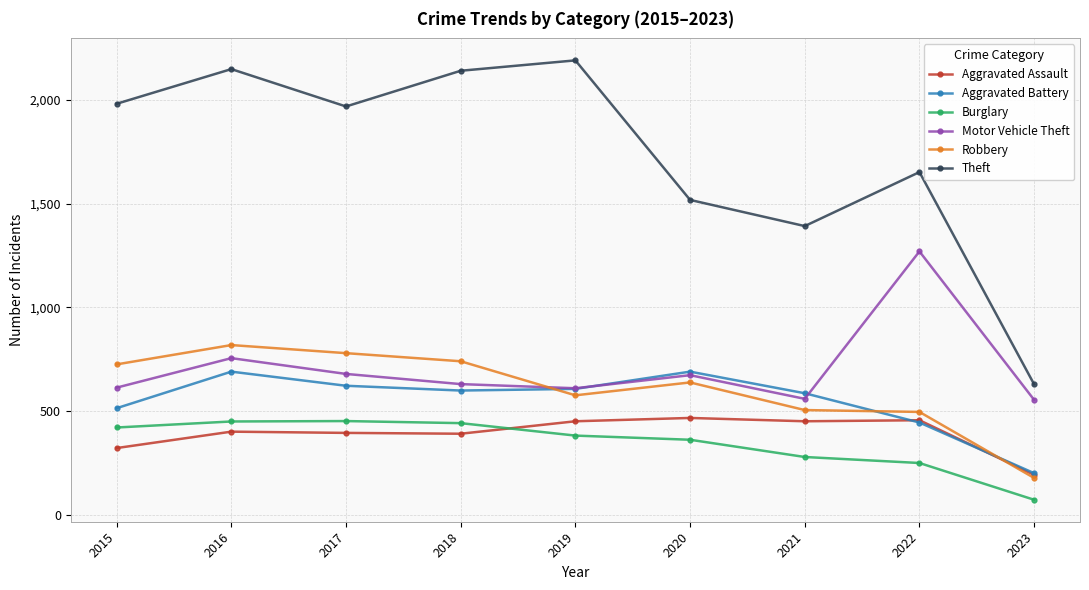

What is the value of the Motor Vehicle Theft point at the 4th from the left?

631